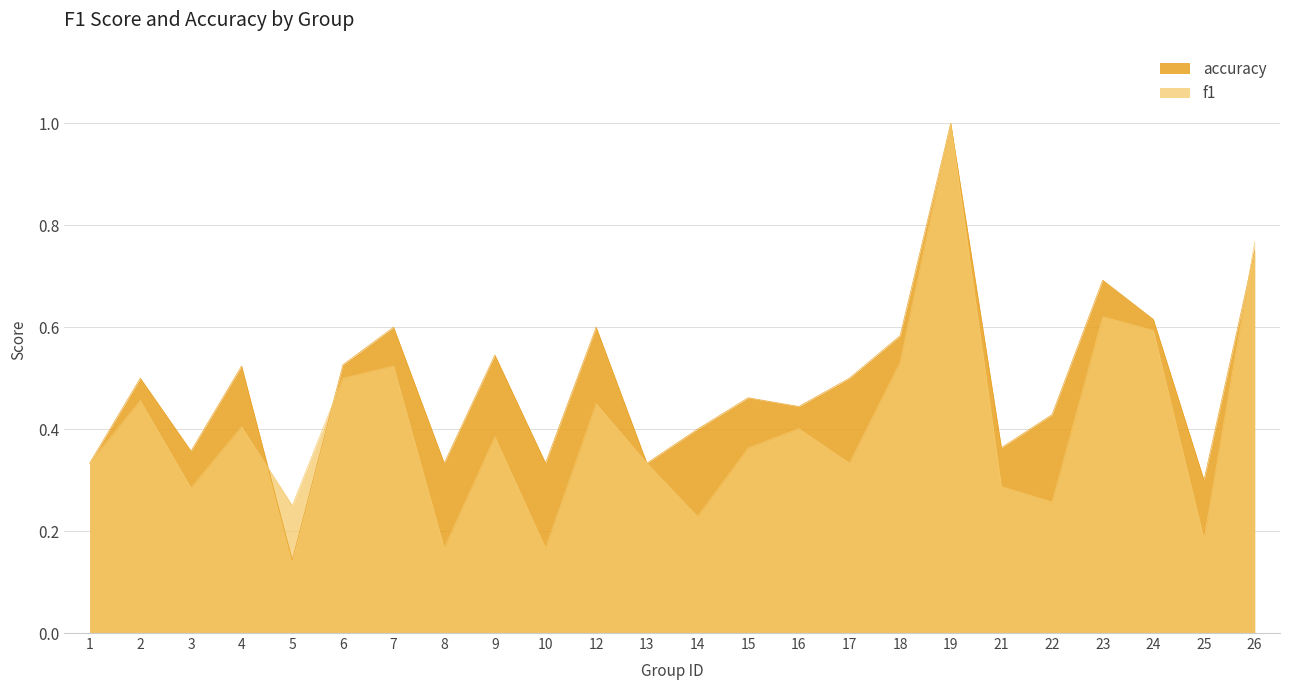

Rank the categories by f1 value from highest to lowest.

19, 26, 23, 24, 18, 7, 6, 2, 12, 4, 16, 9, 15, 1, 13, 17, 21, 3, 22, 5, 14, 25, 8, 10